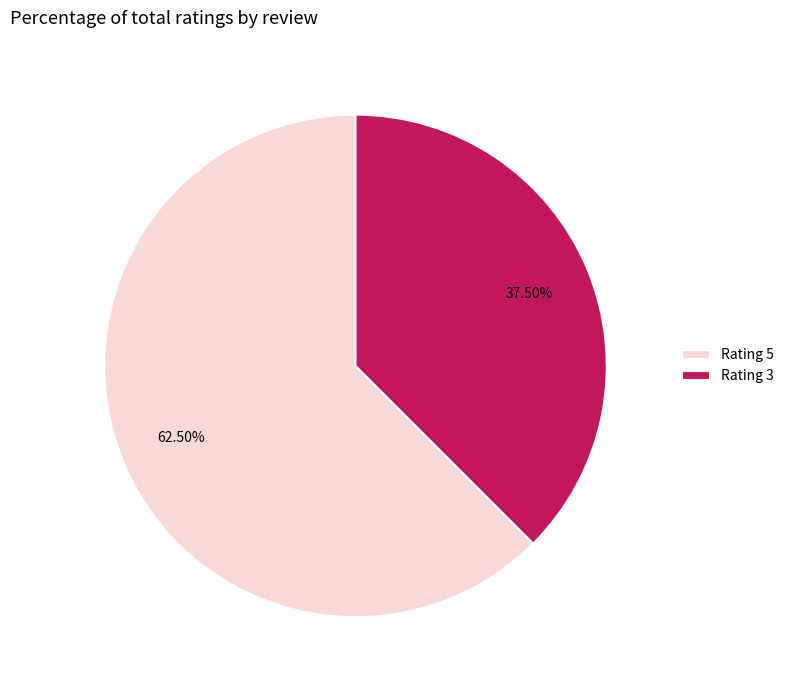

Approximately how many times larger is the value at Rating 5 compared to Rating 3?

1.7